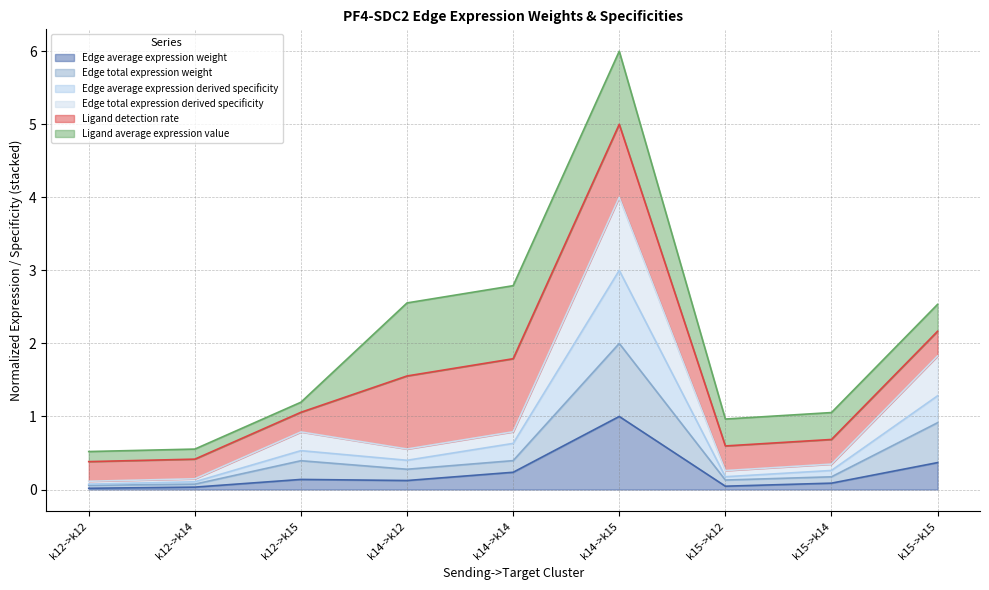

Where is the first local maximum for Edge average expression weight?

k12->k15